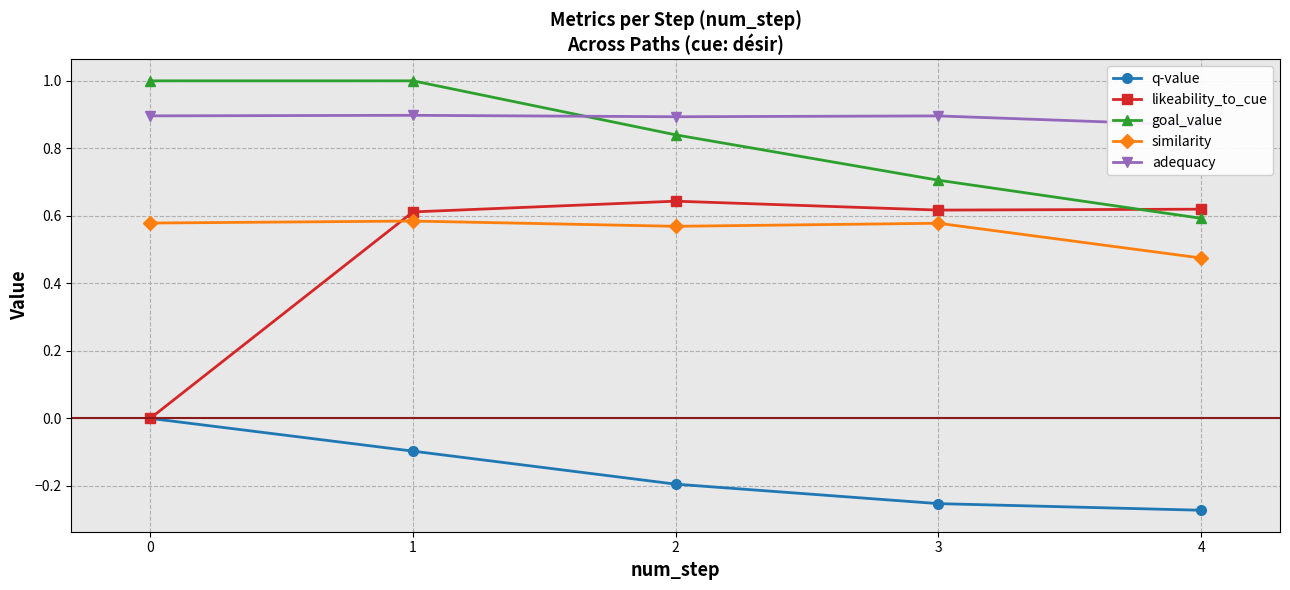

Where is the first local minimum for similarity?

2